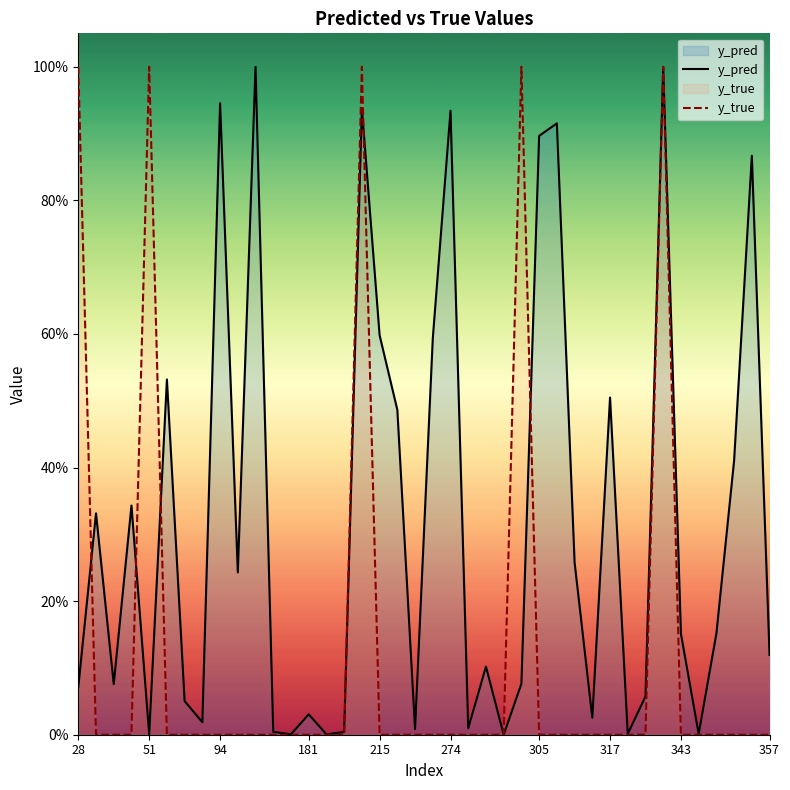

Does the chart display data point markers on the line(s)?

No